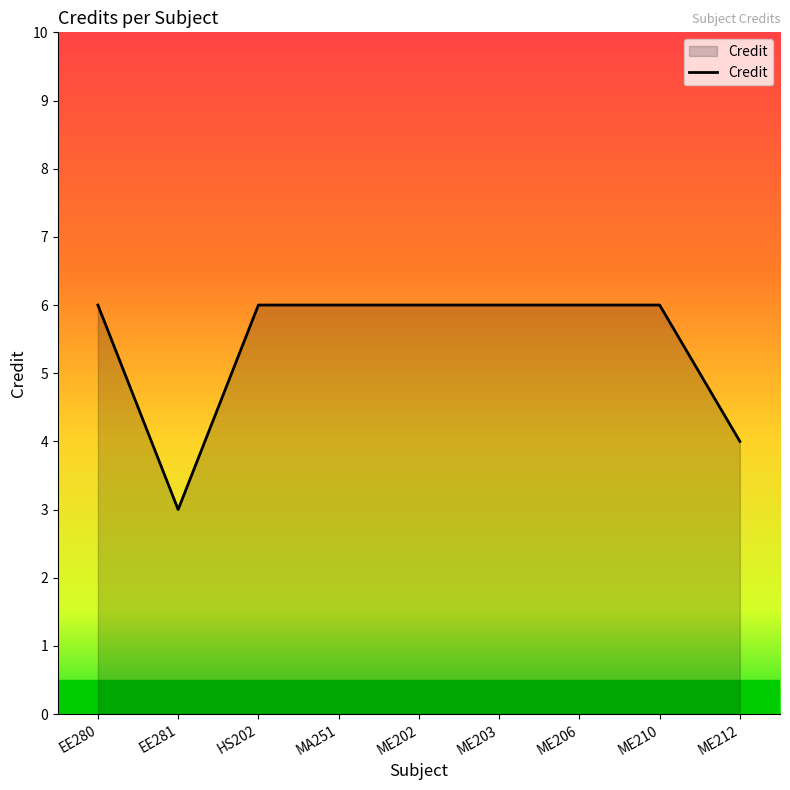

How many lines are shown in the chart?

1